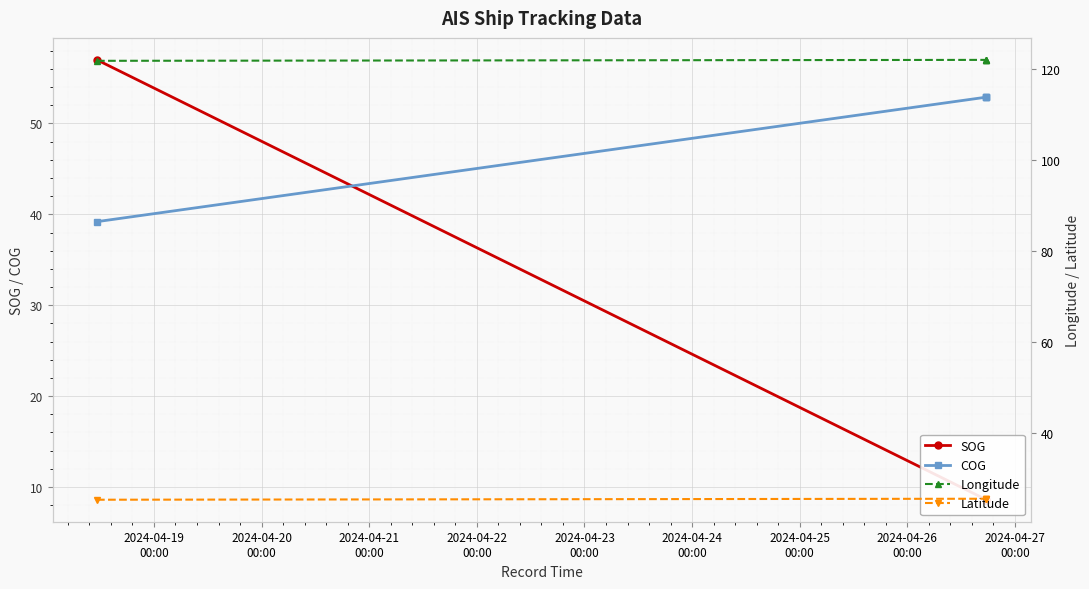

List the series in order of their peak value, lowest first.

Latitude, COG, SOG, Longitude